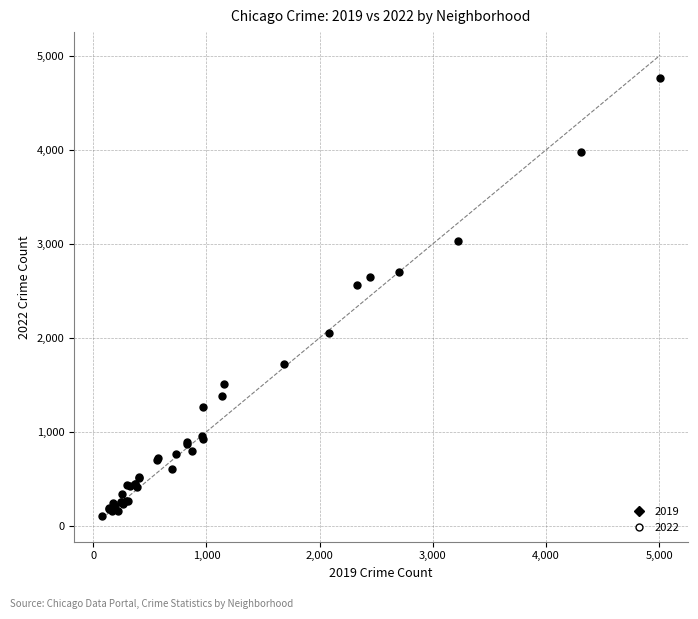

What Y value in the scatter plot is closest to 2431?

2566